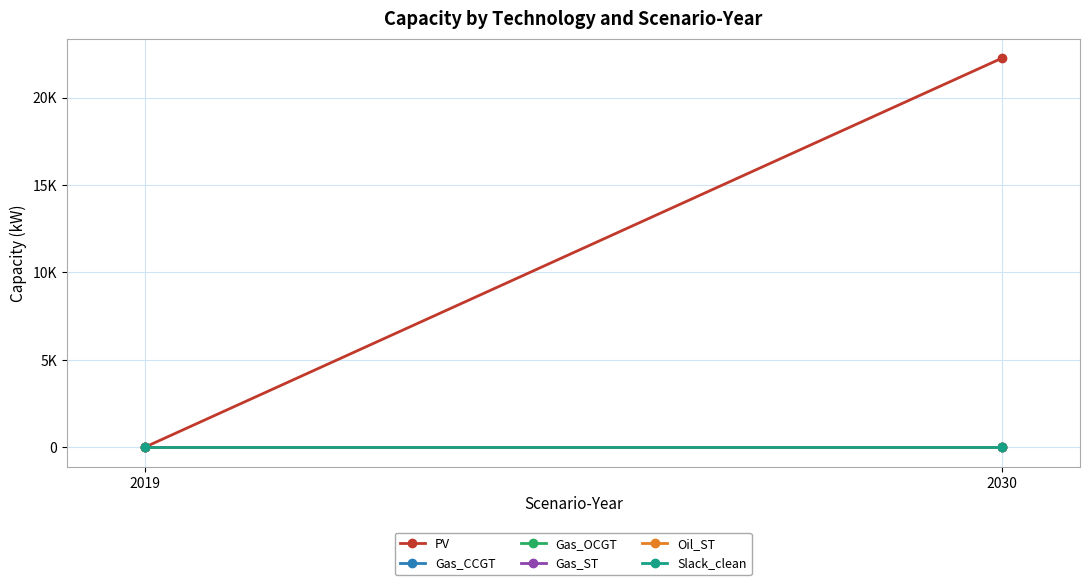

List the series in order of their peak value, highest first.

PV, Gas_CCGT, Gas_OCGT, Gas_ST, Oil_ST, Slack_clean